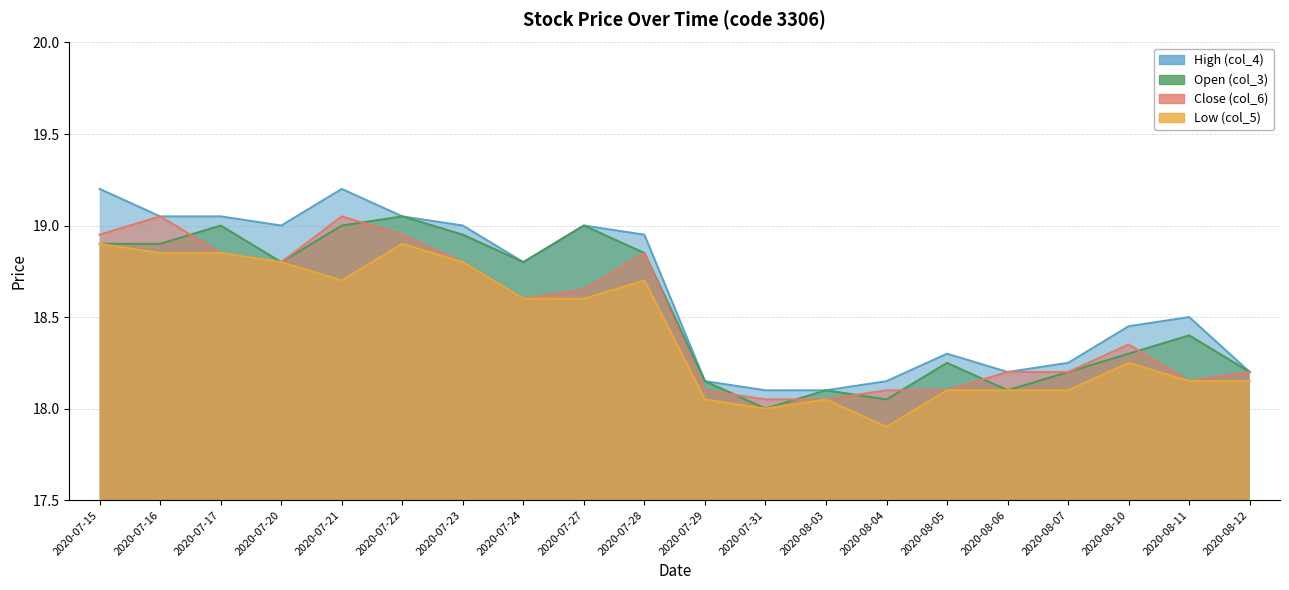

Count the number of categories in the chart.

20